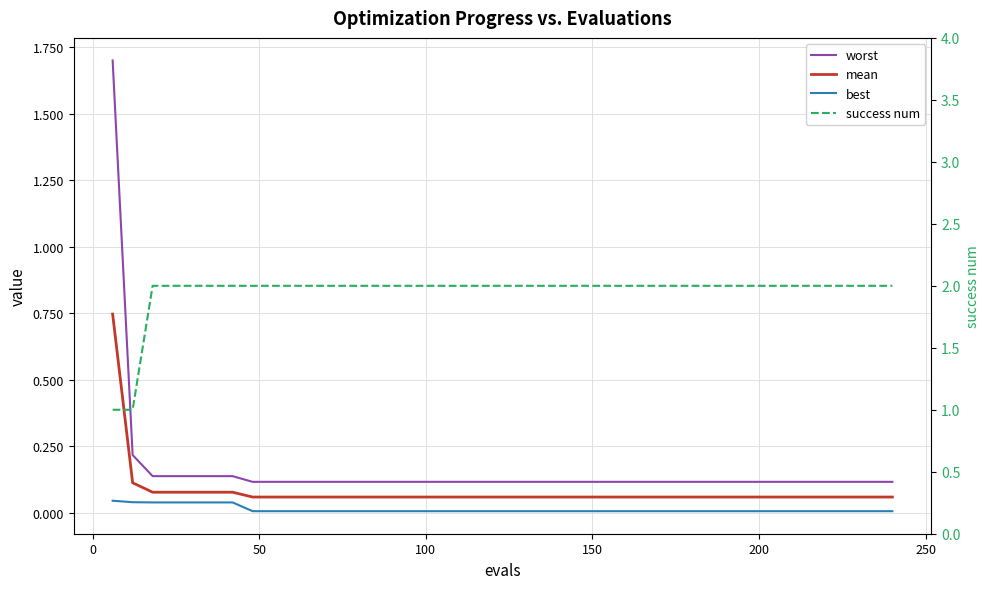

What is the sum of all worst values?

6.5